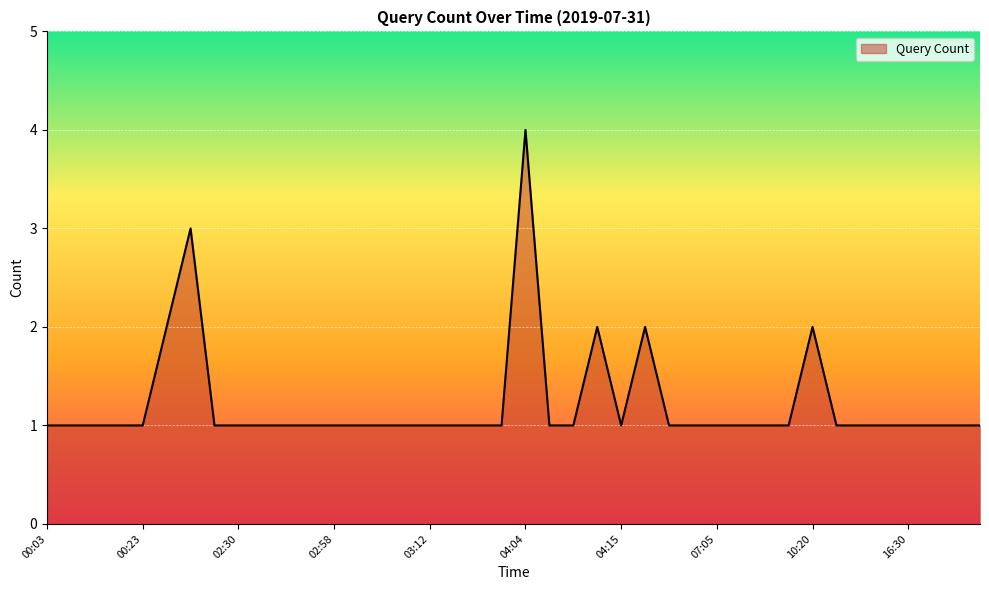

What is the difference between the maximum and minimum values?

3